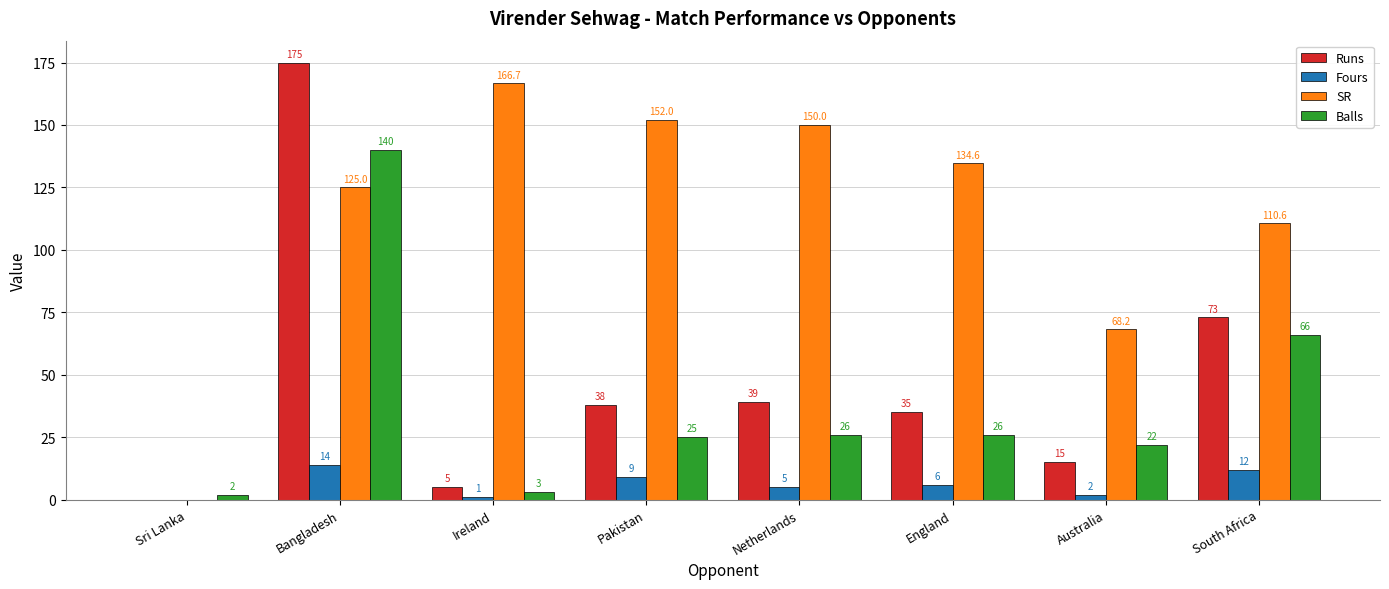

Reading left to right, what are all the values shown in this chart?

Runs: 0.0	175.0	5.0	38.0	39.0	35.0	15.0	73.0
Fours: 0.0	14.0	1.0	9.0	5.0	6.0	2.0	12.0
SR: 0.0	125.0	166.7	152.0	150.0	134.6	68.2	110.6
Balls: 2.0	140.0	3.0	25.0	26.0	26.0	22.0	66.0